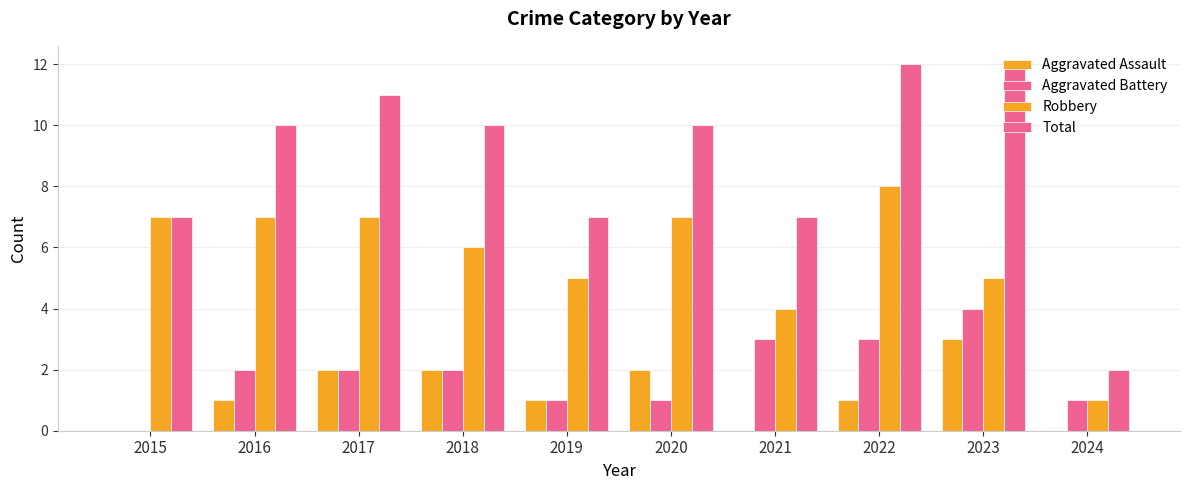

Does the chart contain stacked bars?

No